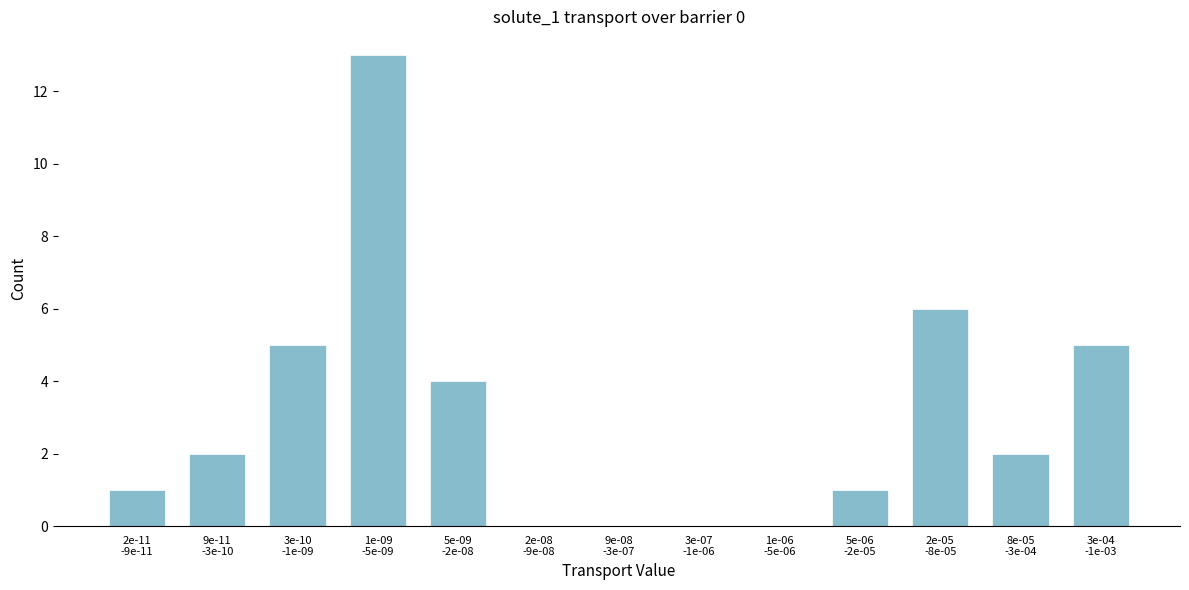

What is the greatest value displayed?

13